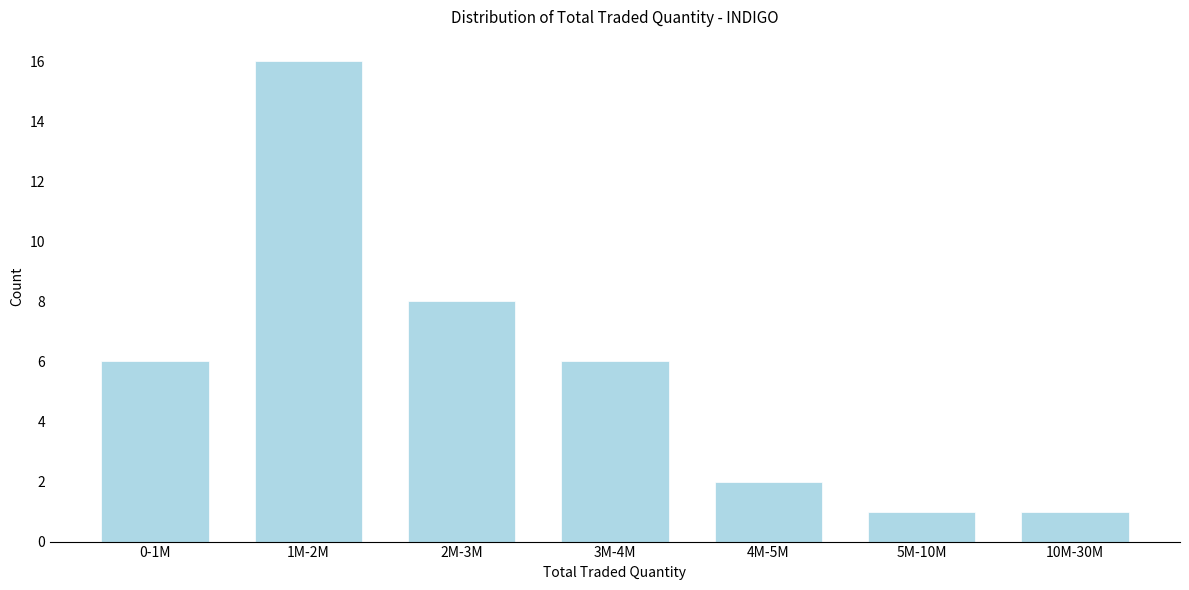

Reading right to left, list all the values displayed in this chart.

10M-30M=1	5M-10M=1	4M-5M=2	3M-4M=6	2M-3M=8	1M-2M=16	0-1M=6